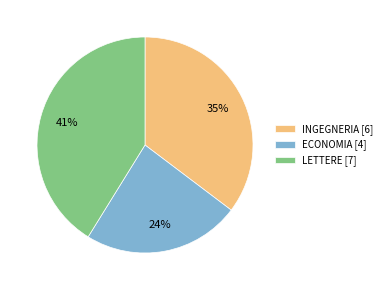

To the nearest percent, what is the average slice percentage?

33%